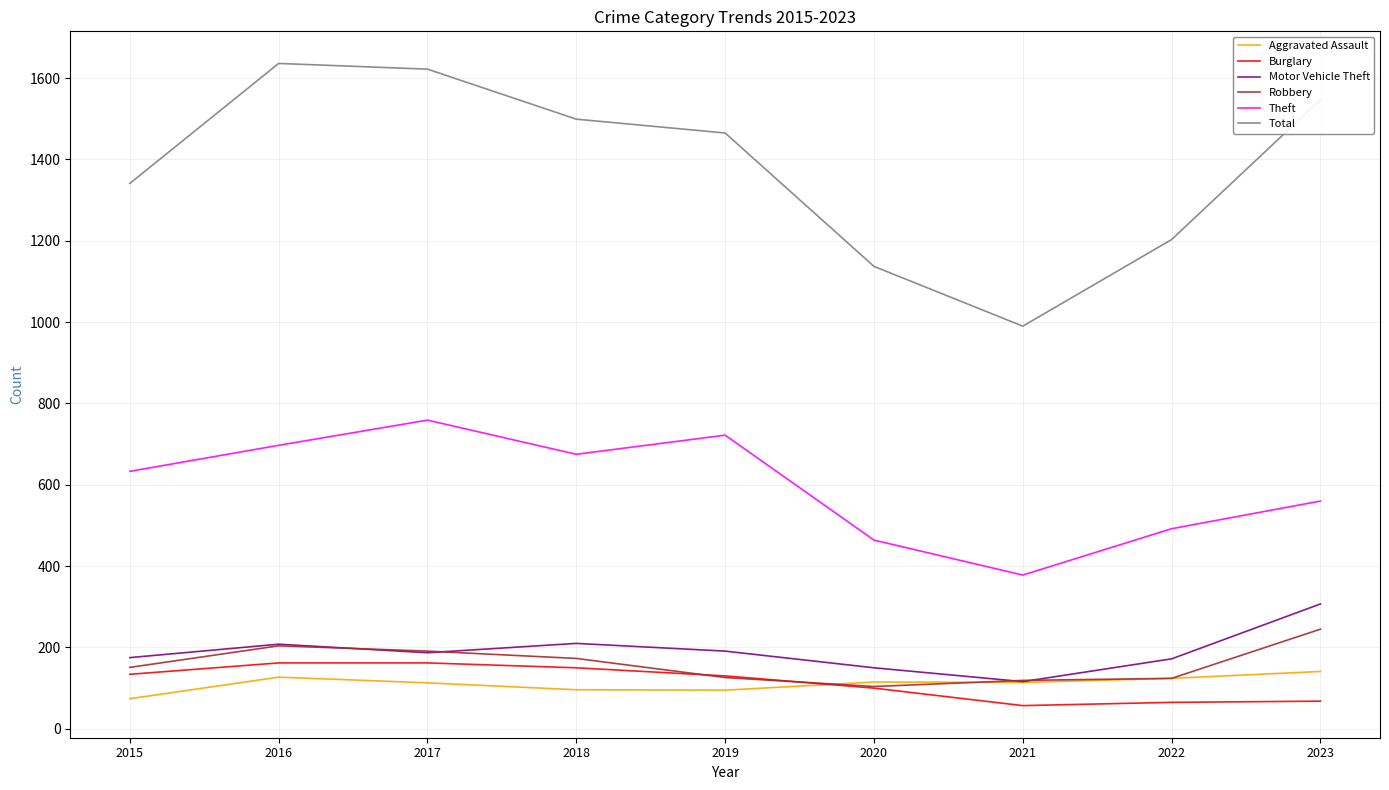

The Aggravated Assault series shows 113 at 2017. True or false?

True